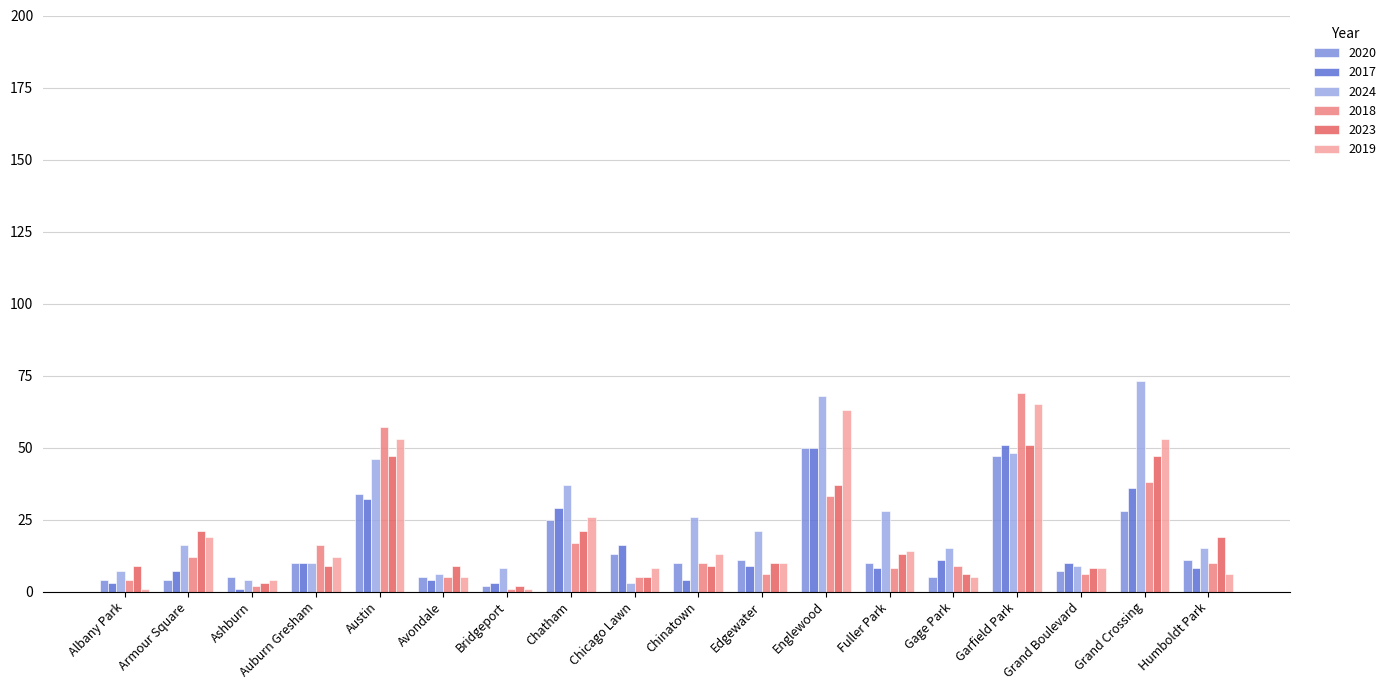

Reading left to right, extract all data points from this chart.

2020: Albany Park=4	Armour Square=4	Ashburn=5	Auburn Gresham=10	Austin=34	Avondale=5	Bridgeport=2	Chatham=25	Chicago Lawn=13	Chinatown=10	Edgewater=11	Englewood=50	Fuller Park=10	Gage Park=5	Garfield Park=47	Grand Boulevard=7	Grand Crossing=28	Humboldt Park=11
2017: Albany Park=3	Armour Square=7	Ashburn=1	Auburn Gresham=10	Austin=32	Avondale=4	Bridgeport=3	Chatham=29	Chicago Lawn=16	Chinatown=4	Edgewater=9	Englewood=50	Fuller Park=8	Gage Park=11	Garfield Park=51	Grand Boulevard=10	Grand Crossing=36	Humboldt Park=8
2024: Albany Park=7	Armour Square=16	Ashburn=4	Auburn Gresham=10	Austin=46	Avondale=6	Bridgeport=8	Chatham=37	Chicago Lawn=3	Chinatown=26	Edgewater=21	Englewood=68	Fuller Park=28	Gage Park=15	Garfield Park=48	Grand Boulevard=9	Grand Crossing=73	Humboldt Park=15
2018: Albany Park=4	Armour Square=12	Ashburn=2	Auburn Gresham=16	Austin=57	Avondale=5	Bridgeport=1	Chatham=17	Chicago Lawn=5	Chinatown=10	Edgewater=6	Englewood=33	Fuller Park=8	Gage Park=9	Garfield Park=69	Grand Boulevard=6	Grand Crossing=38	Humboldt Park=10
2023: Albany Park=9	Armour Square=21	Ashburn=3	Auburn Gresham=9	Austin=47	Avondale=9	Bridgeport=2	Chatham=21	Chicago Lawn=5	Chinatown=9	Edgewater=10	Englewood=37	Fuller Park=13	Gage Park=6	Garfield Park=51	Grand Boulevard=8	Grand Crossing=47	Humboldt Park=19
2019: Albany Park=1	Armour Square=19	Ashburn=4	Auburn Gresham=12	Austin=53	Avondale=5	Bridgeport=1	Chatham=26	Chicago Lawn=8	Chinatown=13	Edgewater=10	Englewood=63	Fuller Park=14	Gage Park=5	Garfield Park=65	Grand Boulevard=8	Grand Crossing=53	Humboldt Park=6